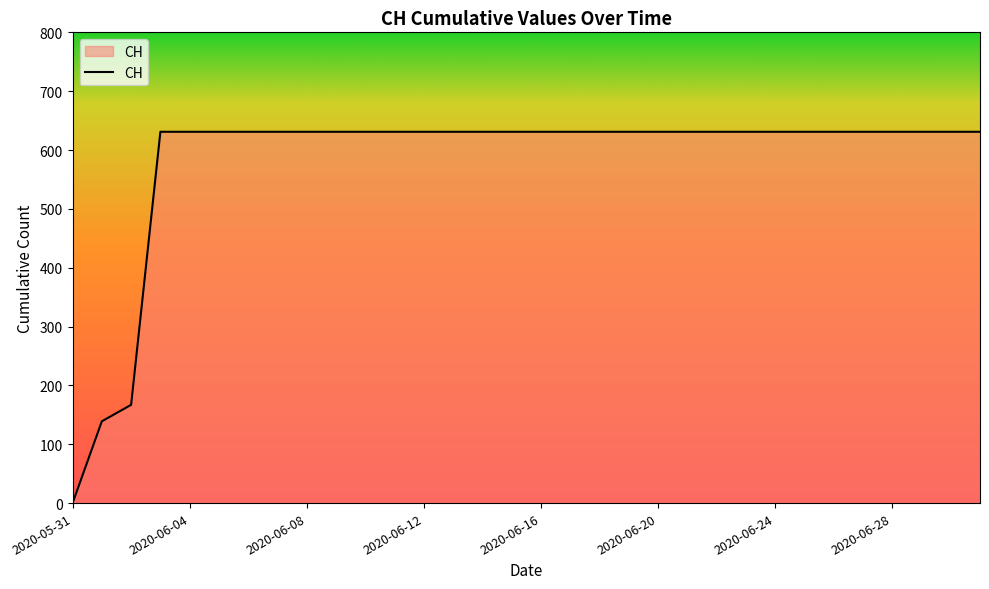

What is the maximum value shown in the chart?

631